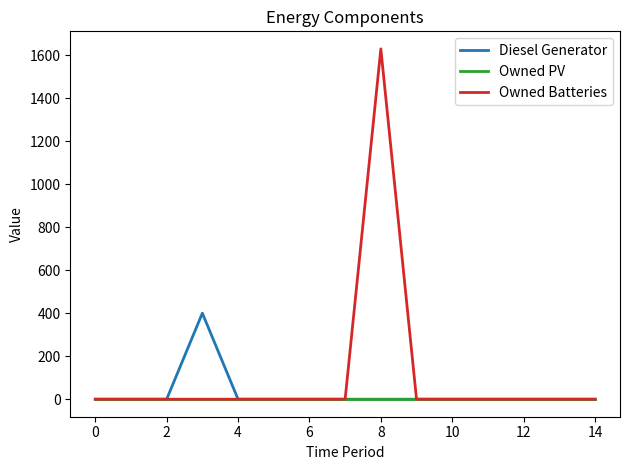

Which series has the largest total across all categories?

Owned Batteries